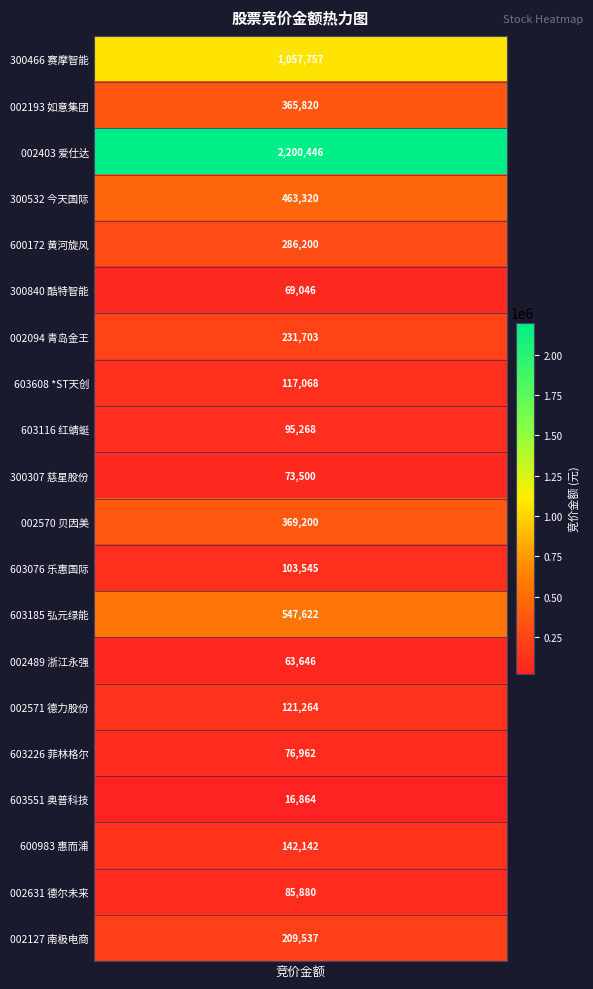

How many values exceed 142142?

9